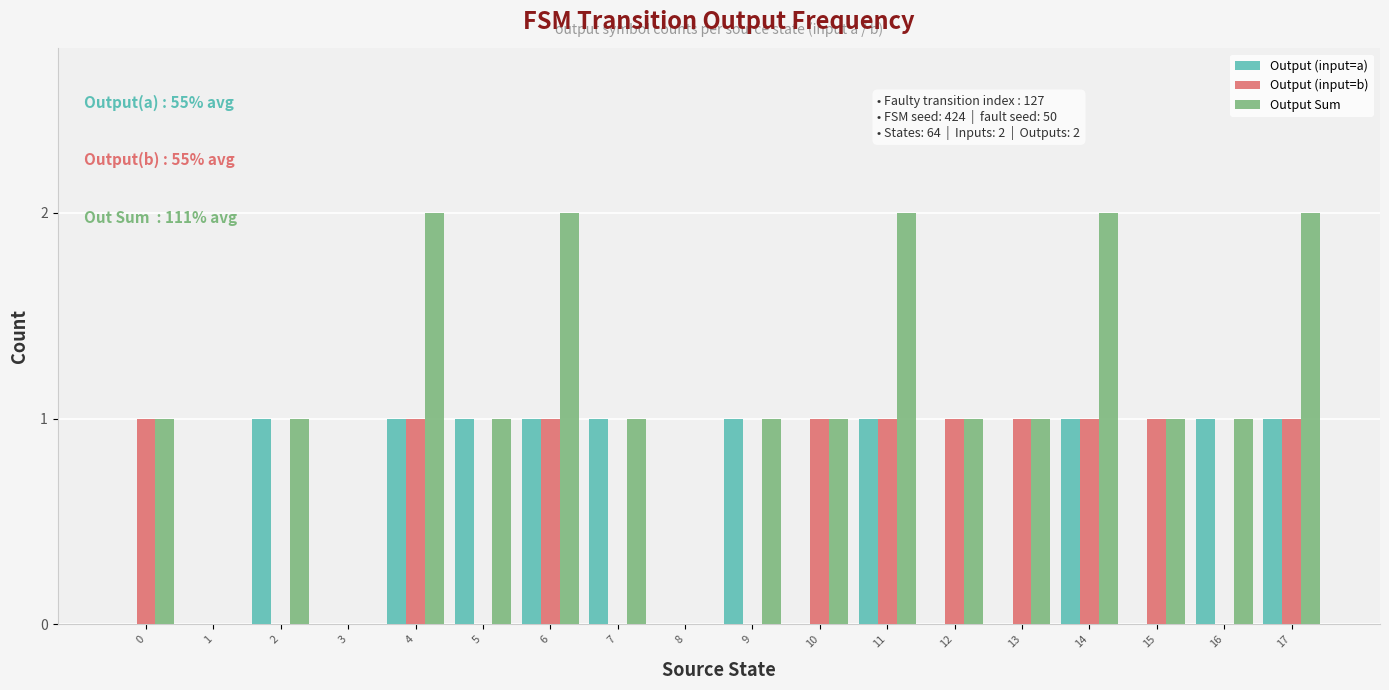

What is the sum of the Output (input=b) values at 14 and 13?

2